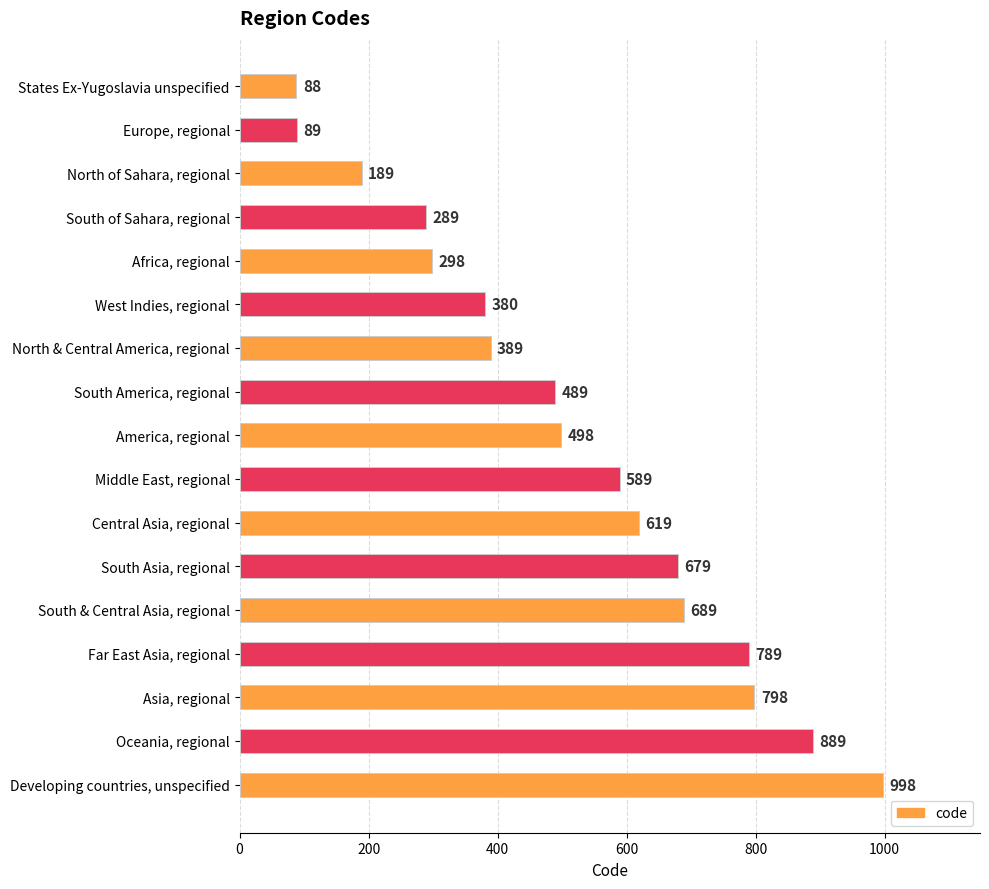

What position from the top is South of Sahara, regional?

4